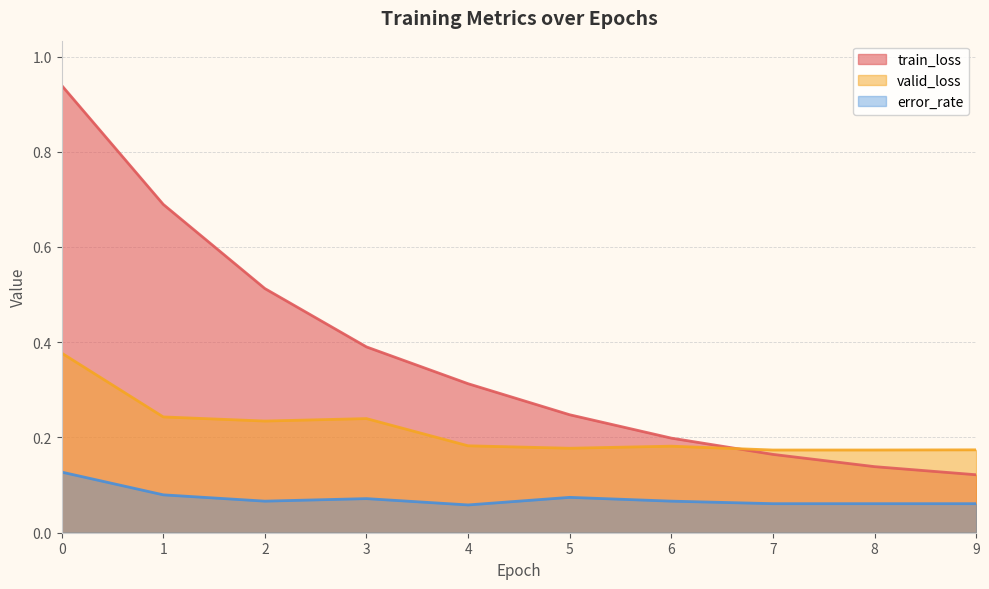

True or false: train_loss has more than 0 interior local peaks.

False